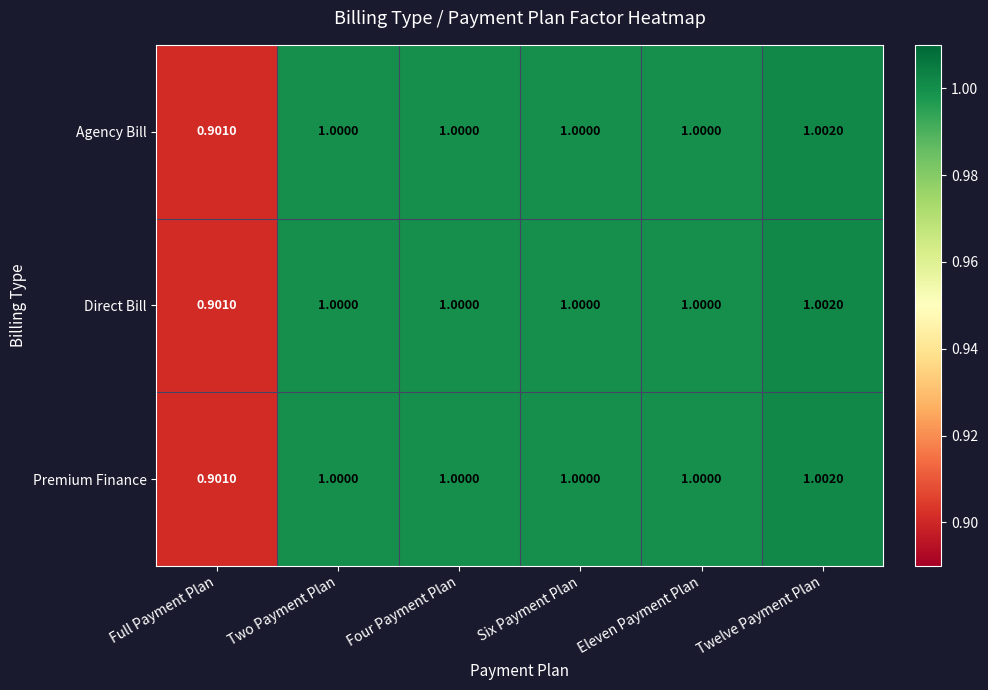

Is the value of Premium Finance at Six Payment Plan greater than the value of Agency Bill at Full Payment Plan?

Yes